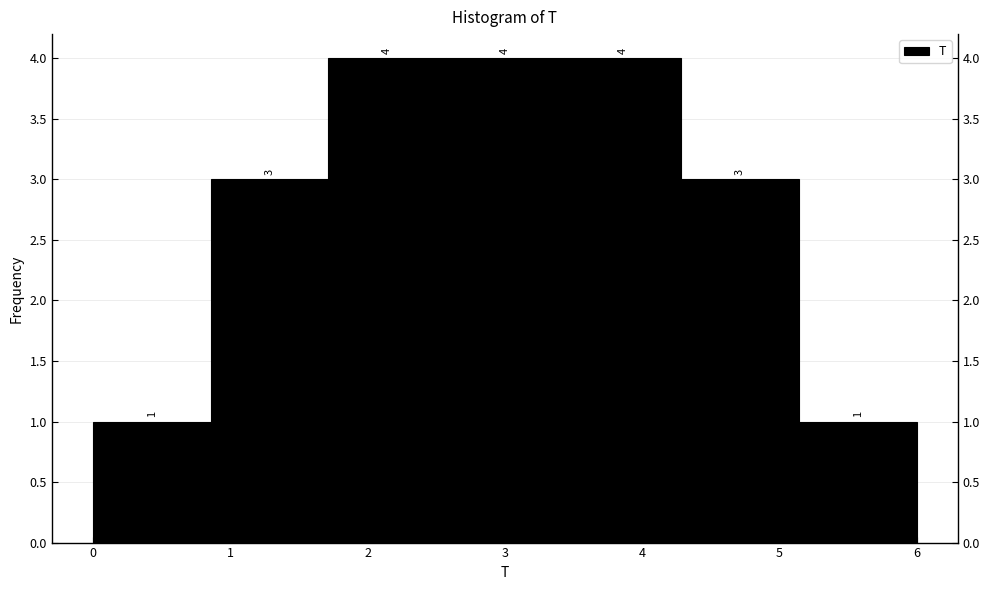

What is the height of the bar covering 4.3 to 5.1 on the x-axis? The bar edges are not printed on the chart, so give them approximately, as read against the axis.

3